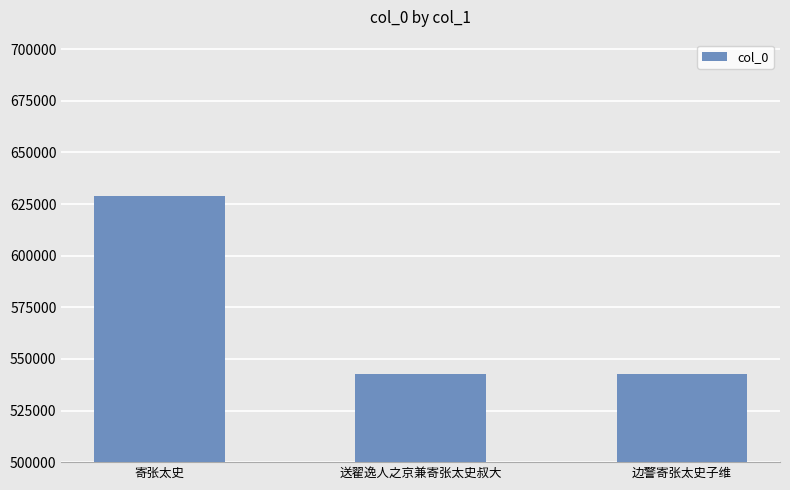

Read the value at 送翟逸人之京兼寄张太史叔大.

542499